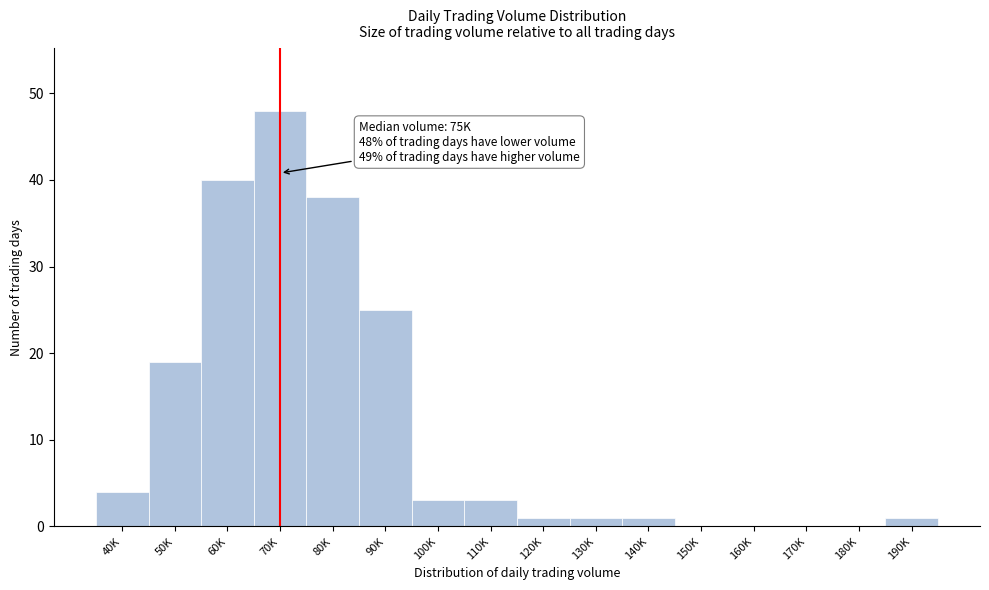

Reading left to right, transcribe all the data shown in this chart.

40K=4	50K=19	60K=40	70K=48	80K=38	90K=25	100K=3	110K=3	120K=1	130K=1	140K=1	150K=0	160K=0	170K=0	180K=0	190K=1